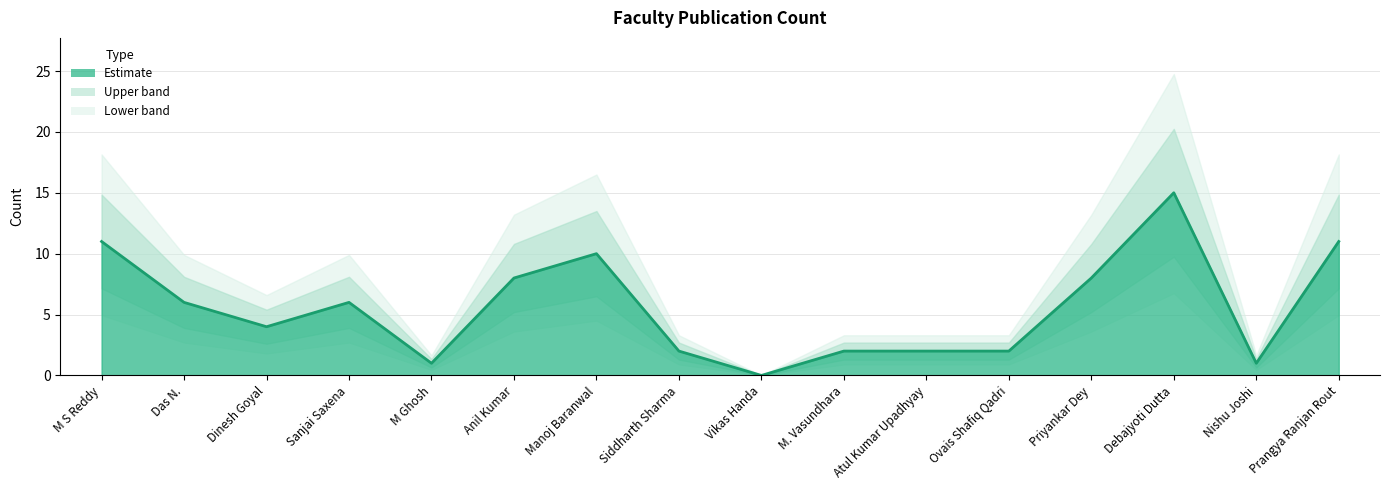

What is the sum of the values at Vikas Handa and M Ghosh?

1